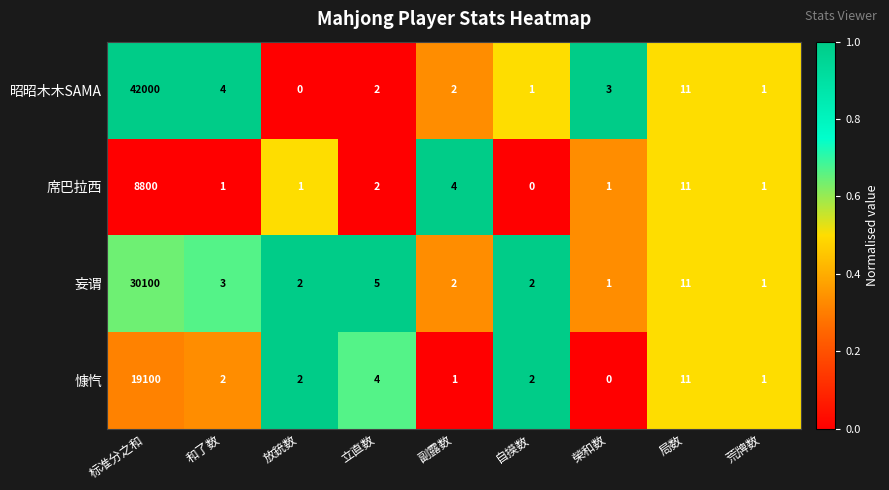

What is the average value of the 妄谓 series?

3347